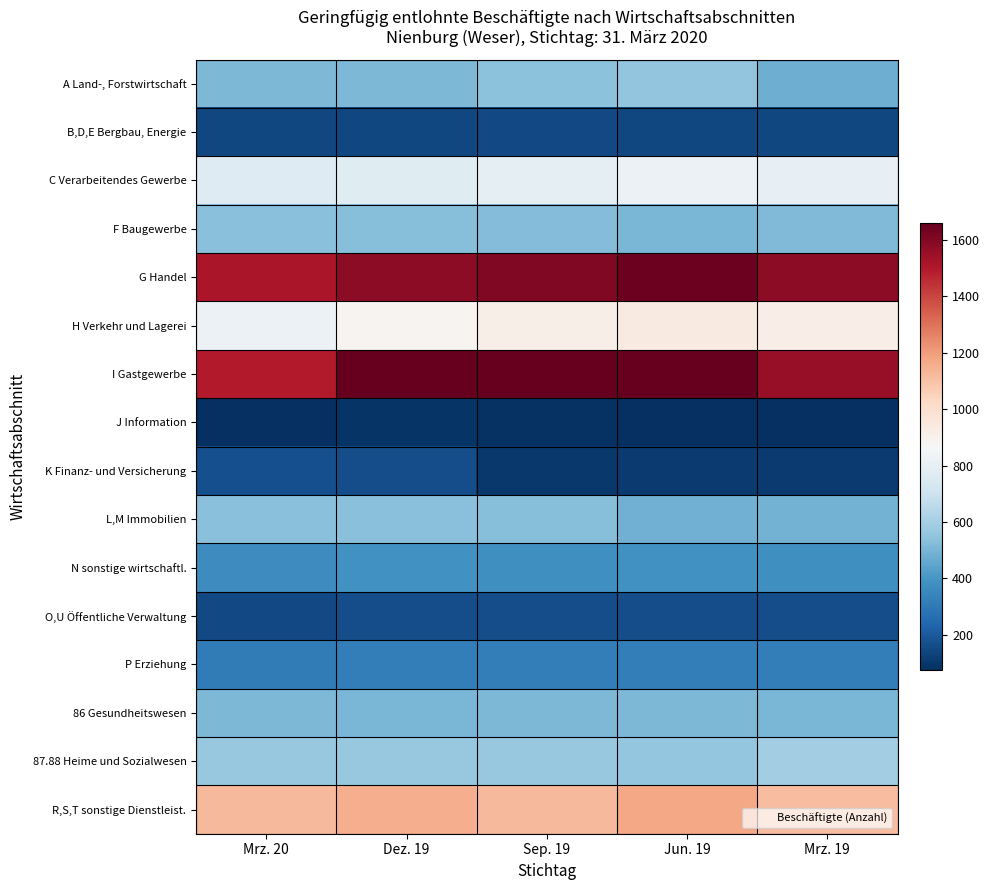

Reading left to right, transcribe all the data shown in this chart.

A Land-, Forstwirtschaft: Mrz. 20=511	Dez. 19=513	Sep. 19=543	Jun. 19=553	Mrz. 19=481
B,D,E Bergbau, Energie: Mrz. 20=144	Dez. 19=142	Sep. 19=151	Jun. 19=144	Mrz. 19=144
C Verarbeitendes Gewerbe: Mrz. 20=763	Dez. 19=773	Sep. 19=797	Jun. 19=819	Mrz. 19=799
F Baugewerbe: Mrz. 20=538	Dez. 19=526	Sep. 19=525	Jun. 19=504	Mrz. 19=514
G Handel: Mrz. 20=1515	Dez. 19=1580	Sep. 19=1600	Jun. 19=1647	Mrz. 19=1580
H Verkehr und Lagerei: Mrz. 20=821	Dez. 19=887	Sep. 19=916	Jun. 19=938	Mrz. 19=921
I Gastgewerbe: Mrz. 20=1497	Dez. 19=1658	Sep. 19=1661	Jun. 19=1656	Mrz. 19=1557
J Information: Mrz. 20=78	Dez. 19=89	Sep. 19=80	Jun. 19=73	Mrz. 19=73
K Finanz- und Versicherung: Mrz. 20=168	Dez. 19=161	Sep. 19=103	Jun. 19=105	Mrz. 19=105
L,M Immobilien: Mrz. 20=537	Dez. 19=534	Sep. 19=532	Jun. 19=484	Mrz. 19=490
N sonstige wirtschaftl.: Mrz. 20=368	Dez. 19=388	Sep. 19=378	Jun. 19=386	Mrz. 19=377
O,U Öffentliche Verwaltung: Mrz. 20=148	Dez. 19=164	Sep. 19=162	Jun. 19=165	Mrz. 19=166
P Erziehung: Mrz. 20=309	Dez. 19=318	Sep. 19=319	Jun. 19=320	Mrz. 19=318
86 Gesundheitswesen: Mrz. 20=511	Dez. 19=502	Sep. 19=511	Jun. 19=510	Mrz. 19=506
87.88 Heime und Sozialwesen: Mrz. 20=568	Dez. 19=567	Sep. 19=564	Jun. 19=560	Mrz. 19=588
R,S,T sonstige Dienstleist.: Mrz. 20=1122	Dez. 19=1153	Sep. 19=1127	Jun. 19=1175	Mrz. 19=1112